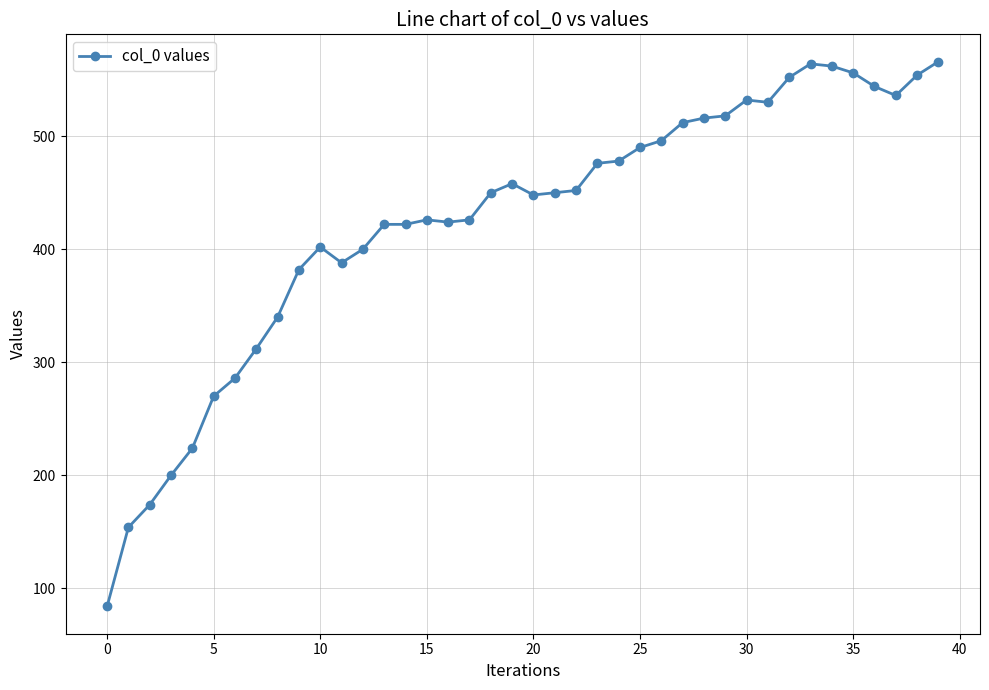

Count the number of data series in this chart.

1